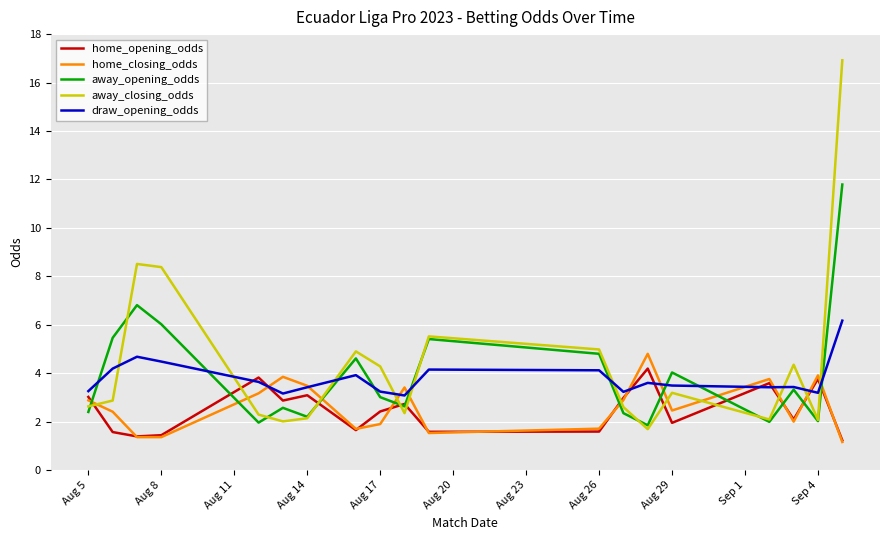

What is the smallest value displayed?

1.2